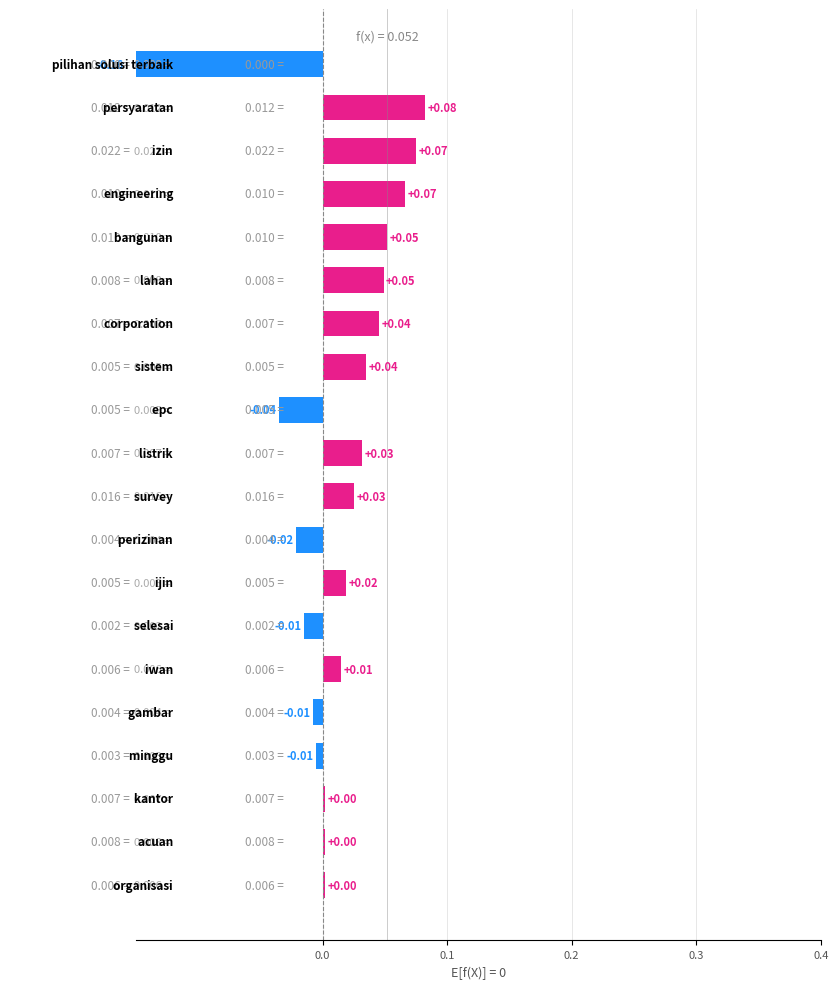

What position from the left is 16?

17